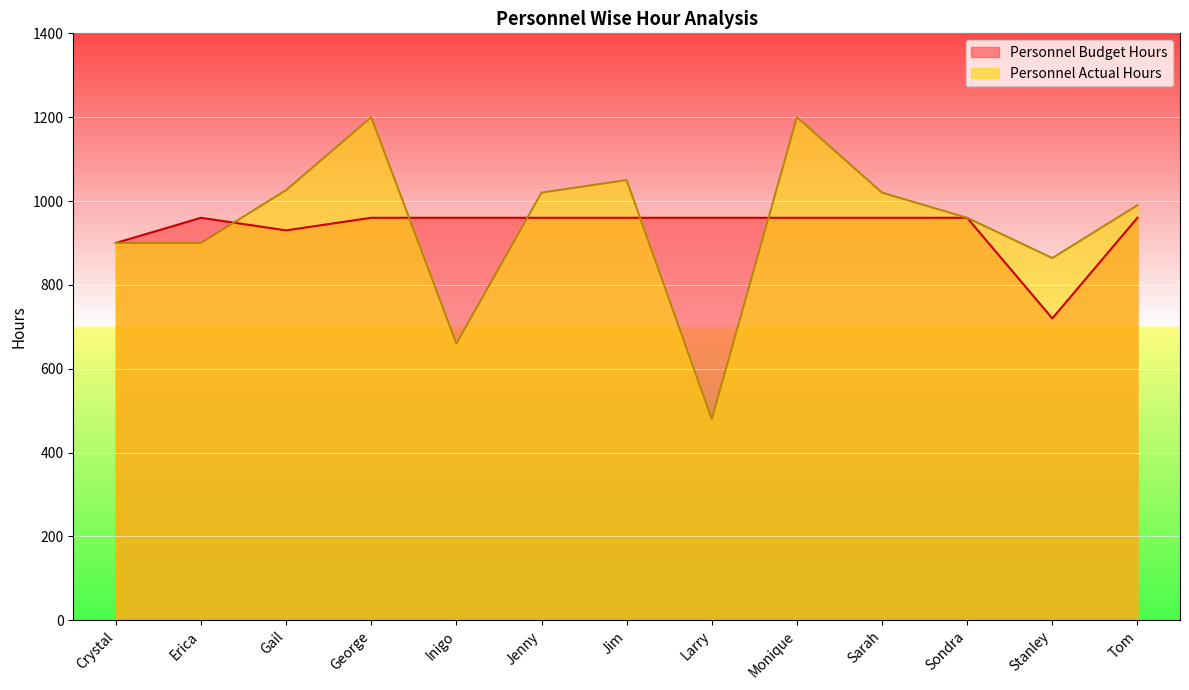

True or false: Personnel Budget Hours has more than 2 interior local peaks.

False